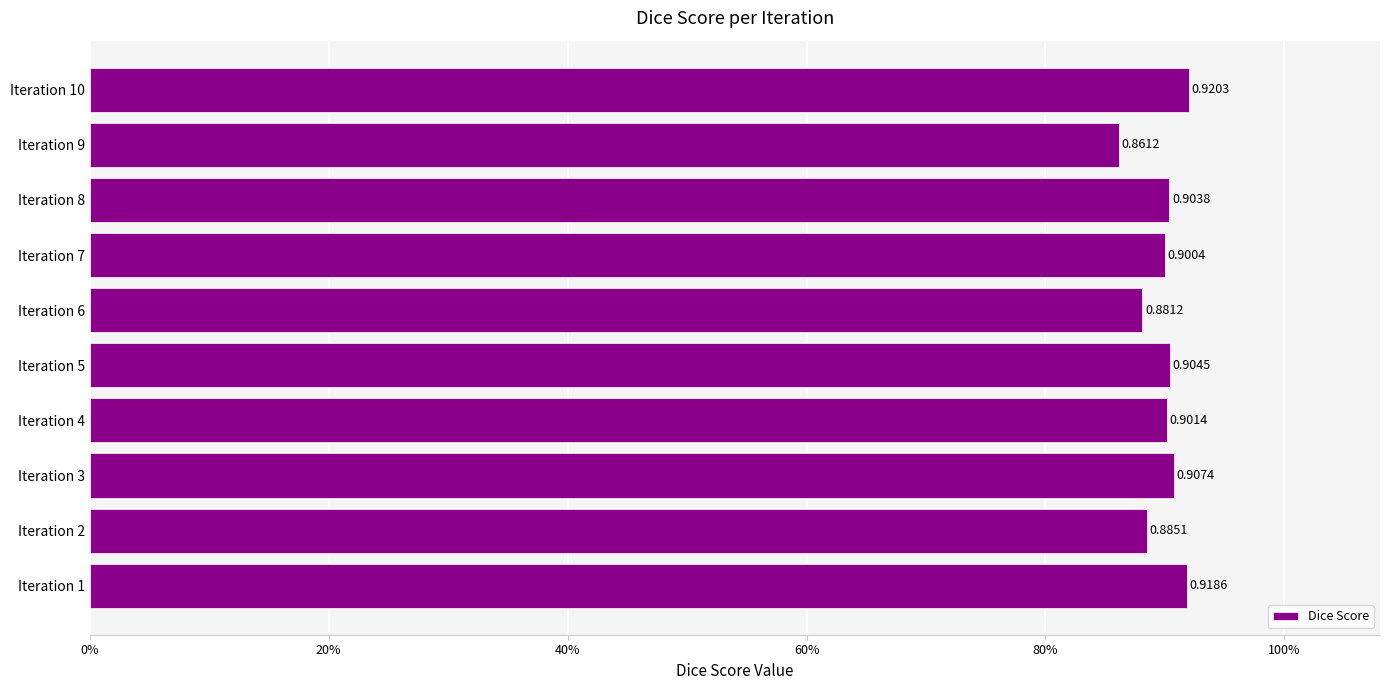

List the labels in order of value, smallest first.

Iteration 9, Iteration 6, Iteration 2, Iteration 7, Iteration 4, Iteration 8, Iteration 5, Iteration 3, Iteration 1, Iteration 10